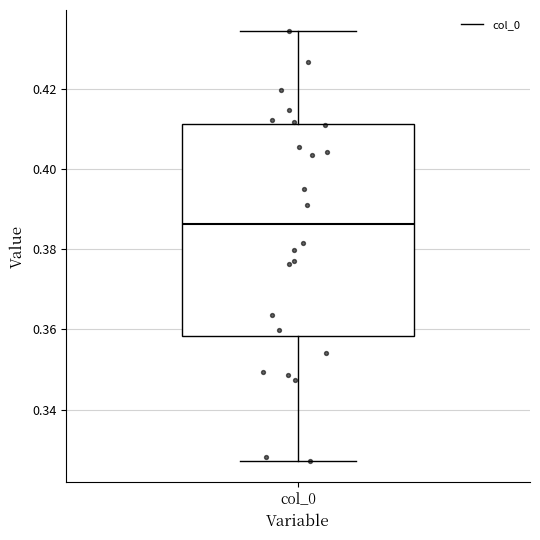

Transcribe this box plot: give where the median line is, the range the box spans, and where the two whiskers end, as read against the y-axis. The values are not printed on the chart, so give them approximately, as read against the axis.

median 0.386, box 0.358 to 0.412, whiskers 0.328 to 0.434